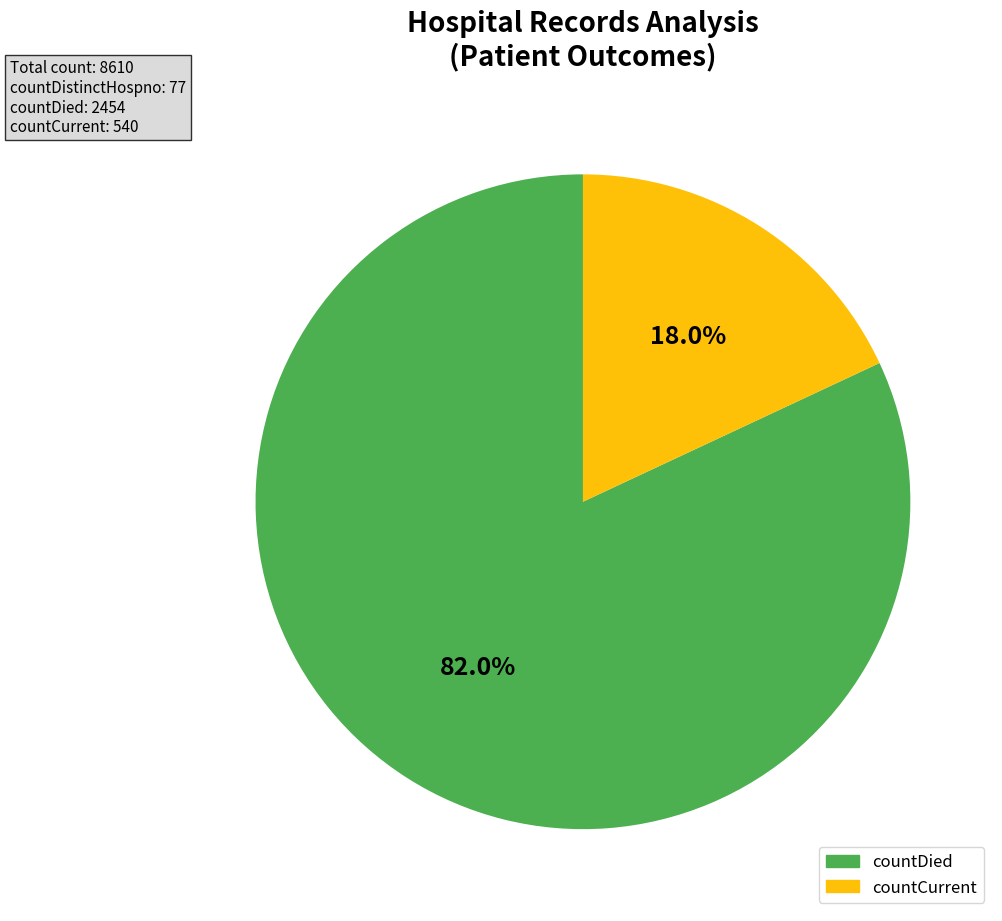

Does any single category account for the majority?

Yes